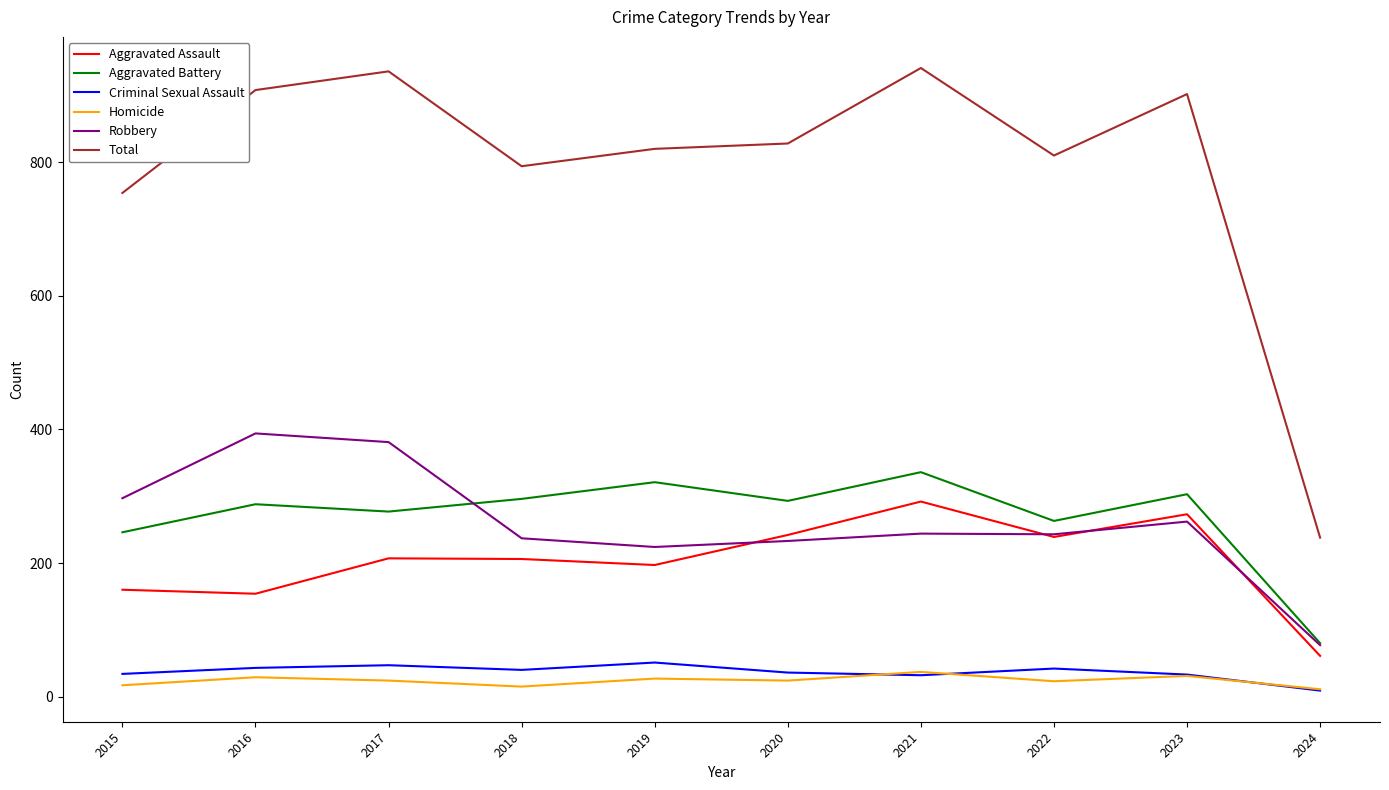

How many categories are shown in the chart?

10